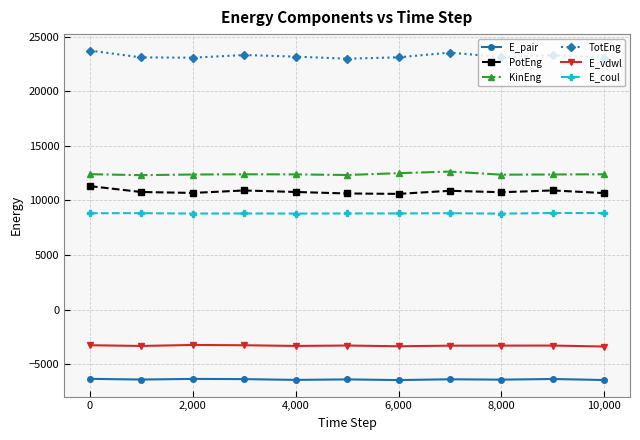

What is the average value of the TotEng series?

23218.7